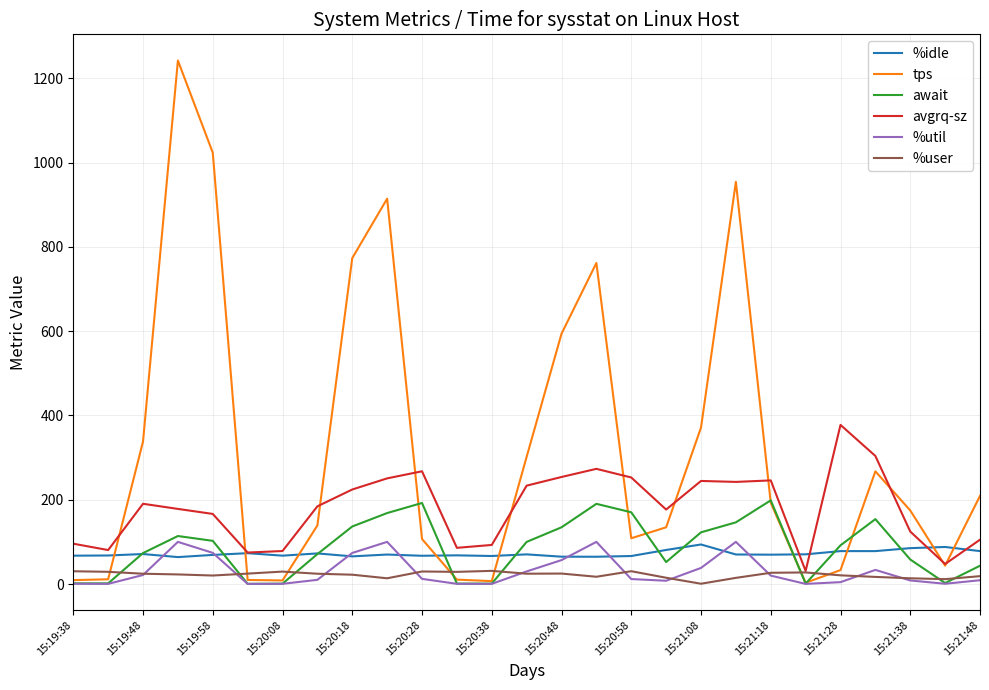

Which series has the widest spread of values?

tps